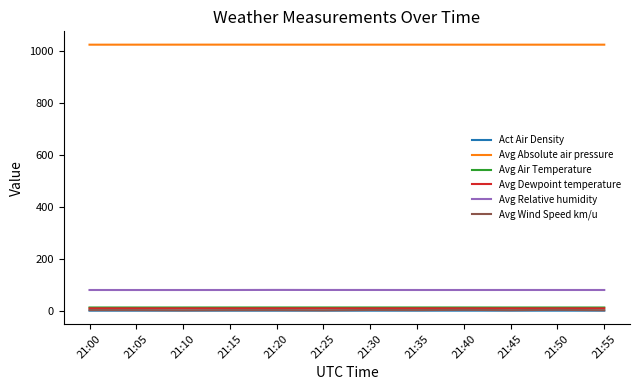

What is the average value of the Avg Dewpoint temperature series?

10.1